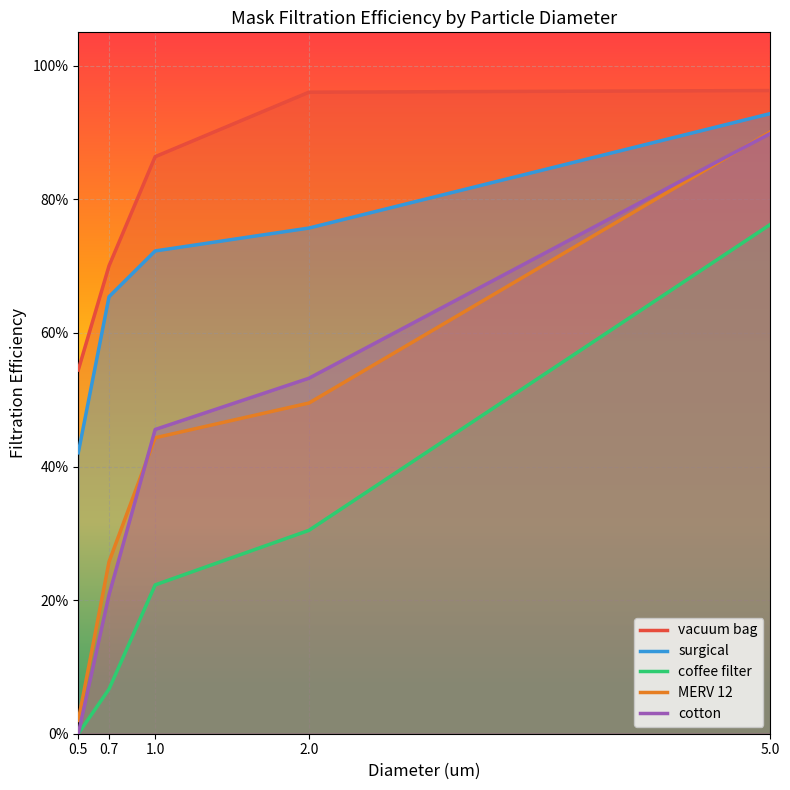

Reading left to right, extract all data points from this chart.

vacuum bag: 0.5	0.7	0.9	1.0	1.0
surgical: 0.4	0.7	0.7	0.8	0.9
coffee filter: 0.0	0.1	0.2	0.3	0.8
MERV 12: 0.0	0.3	0.4	0.5	0.9
cotton: 0.0	0.2	0.5	0.5	0.9